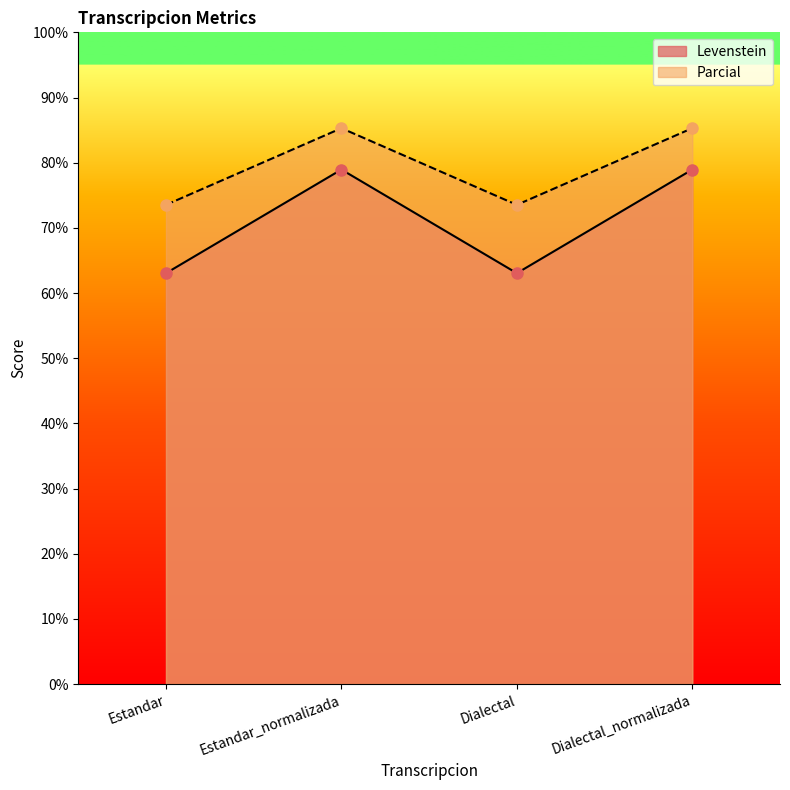

What is the difference between the maximum and minimum values in the Parcial series?

11.8